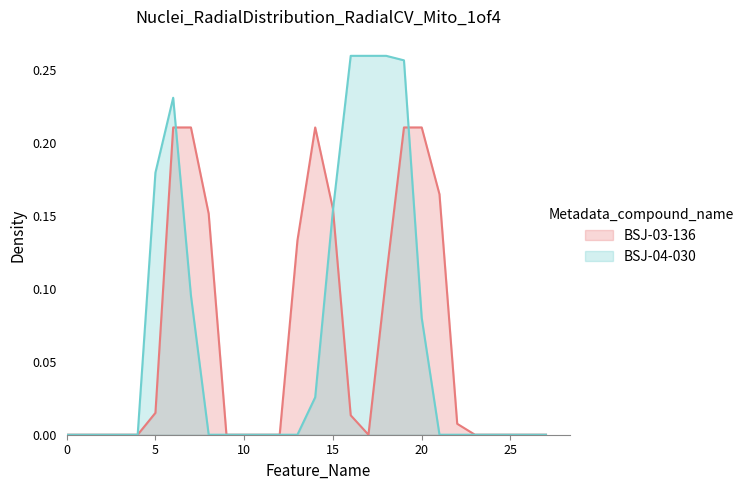

List the series in order of their peak value, lowest first.

BSJ-03-136, BSJ-04-030